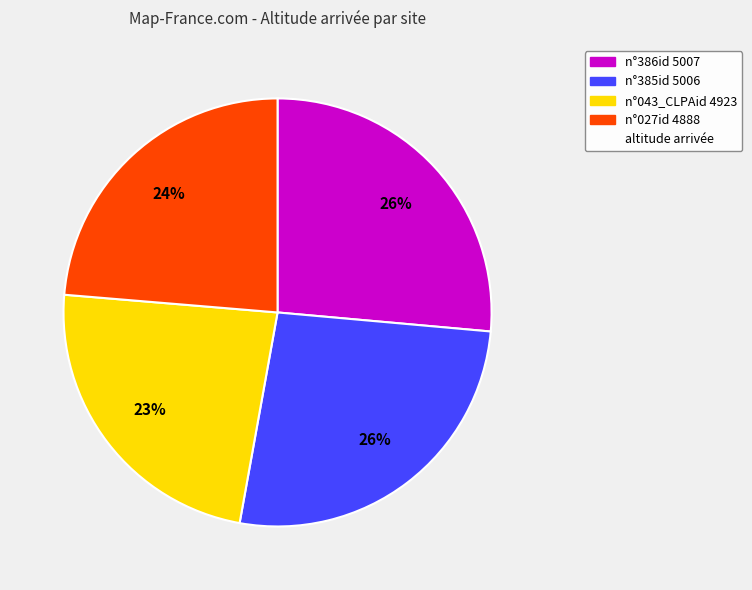

To the nearest percent, what is the difference between the largest and smallest slice percentages?

3%